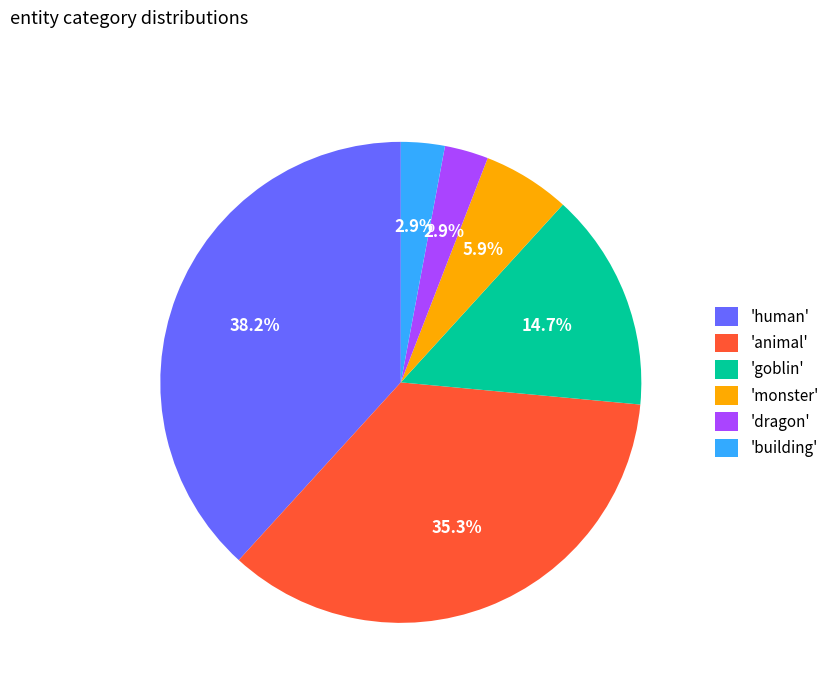

To the nearest percent, what is the average slice percentage?

17%